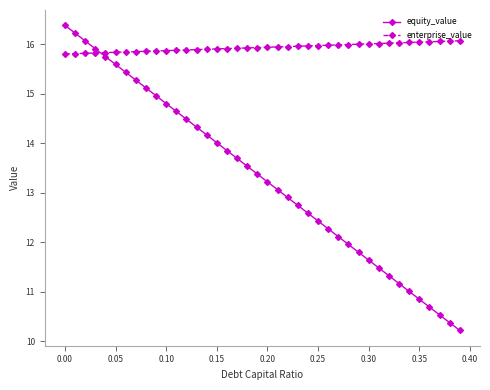

Rank the series by their maximum value, from lowest to highest.

enterprise_value, equity_value